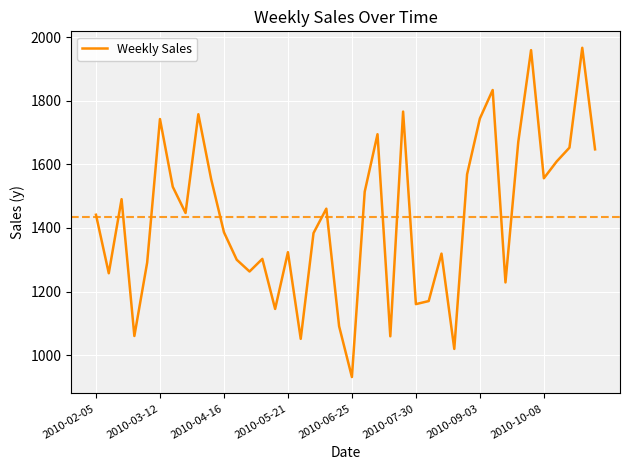

Does the chart have visible grid lines?

Yes